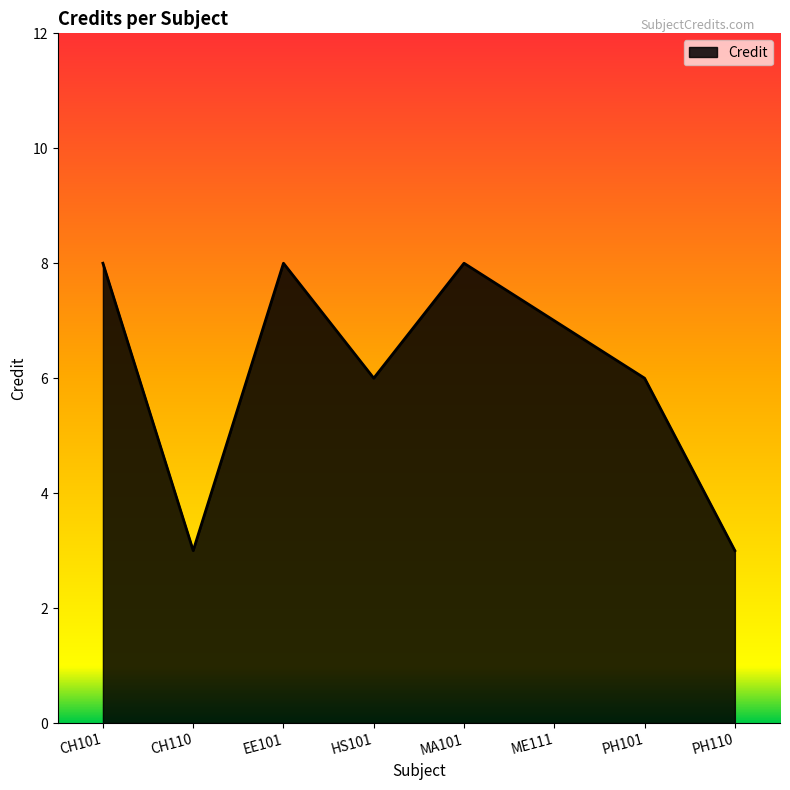

Reading left to right, list all the values displayed in this chart.

8	3	8	6	8	7	6	3